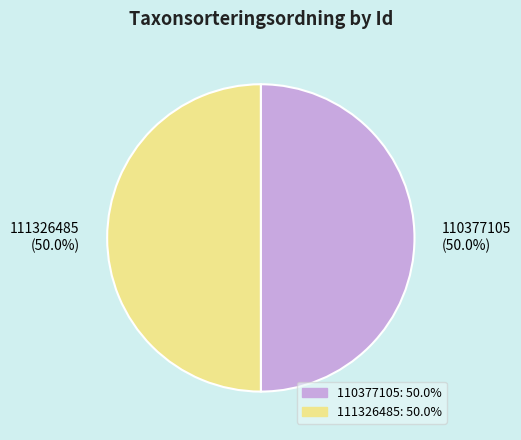

What percentage do 111326485 and 110377105 together represent?

100.0%